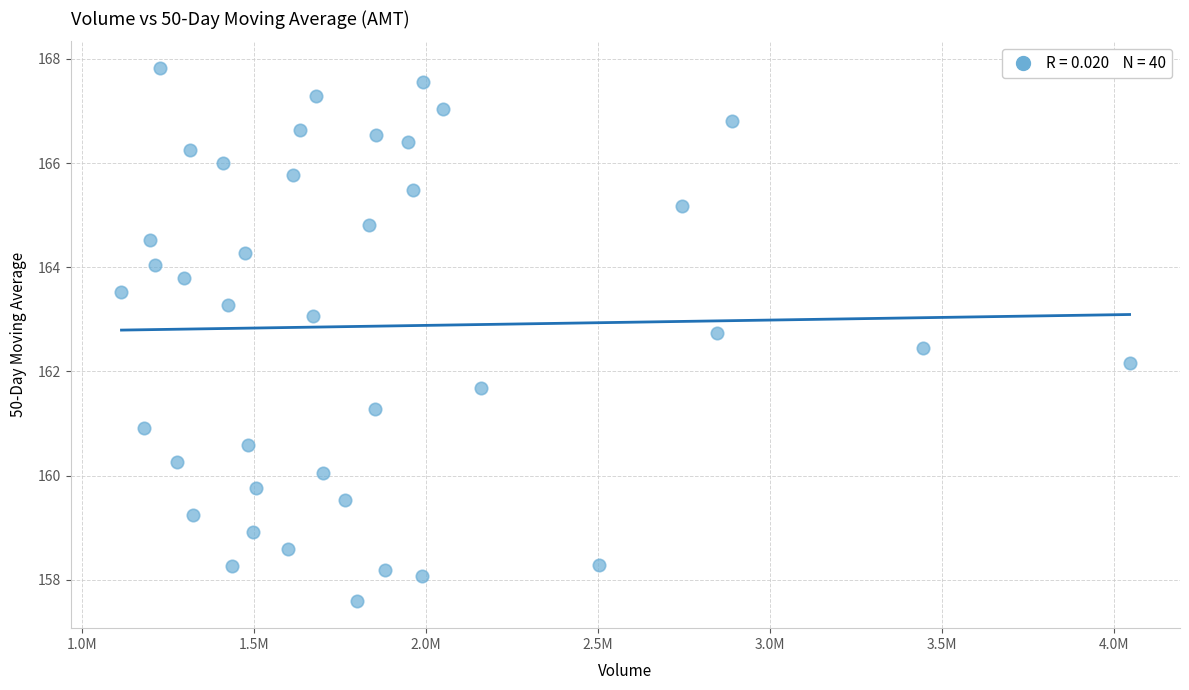

What Y value in the scatter plot is closest to 162?

162.2